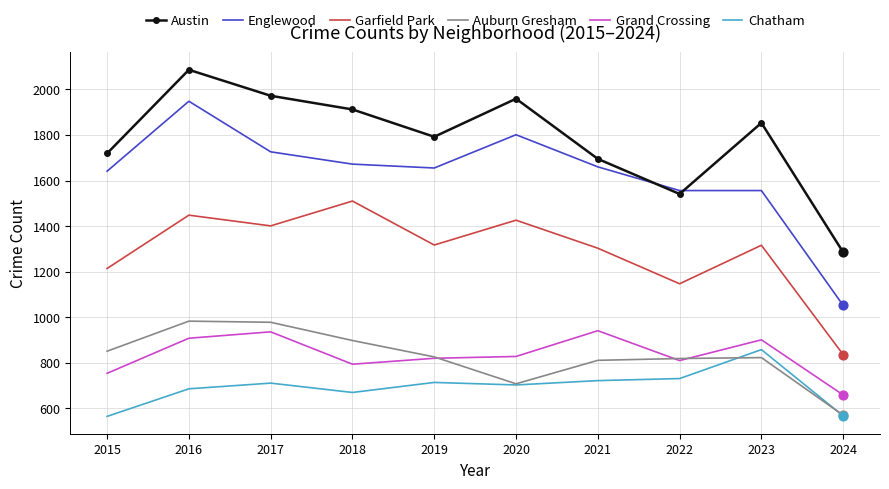

At how many categories does at least one series exceed 1596?

8